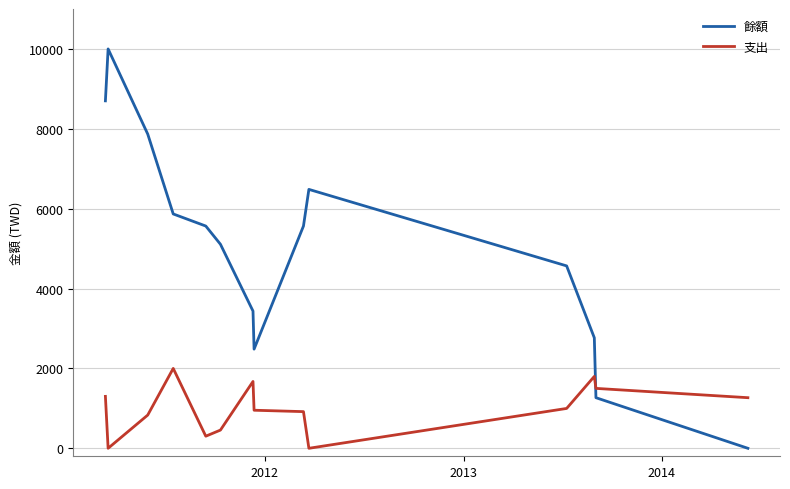

How many values in the 餘額 series are below 5565?

7